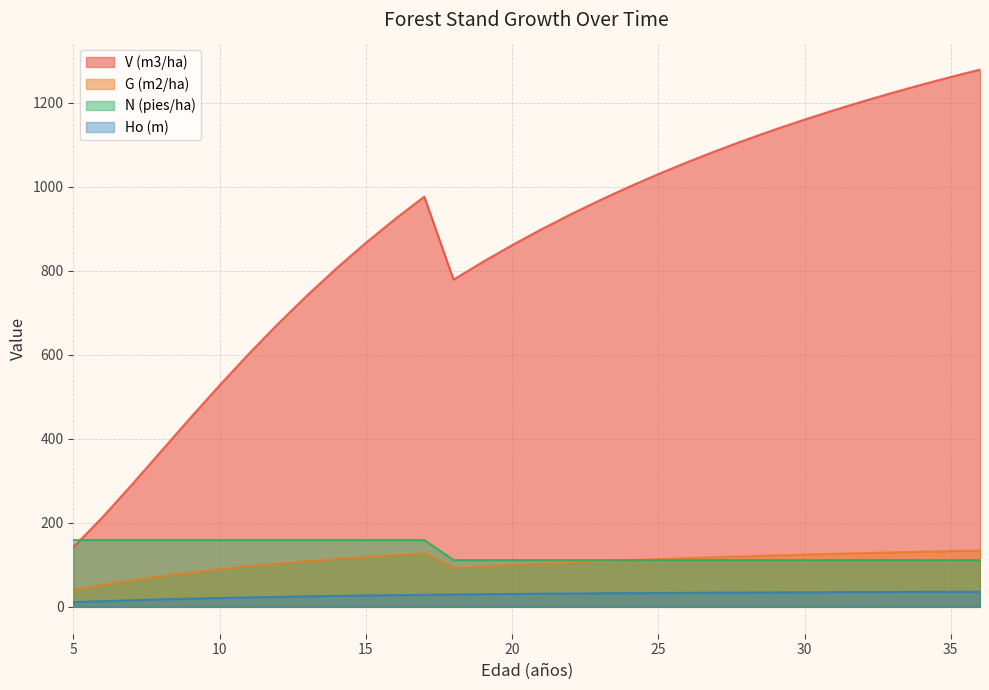

The value of V (m3/ha) at 36 is 1696.6. True or false?

False